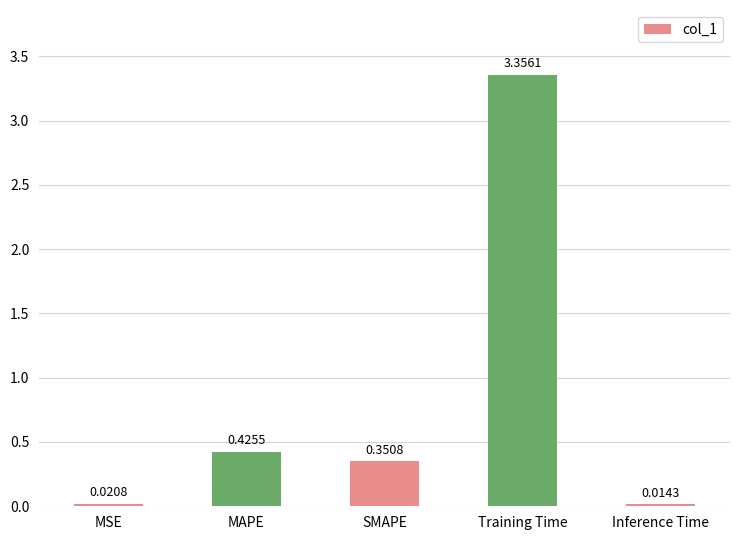

What is the ratio of the value at MAPE to the value at Training Time?

0.1